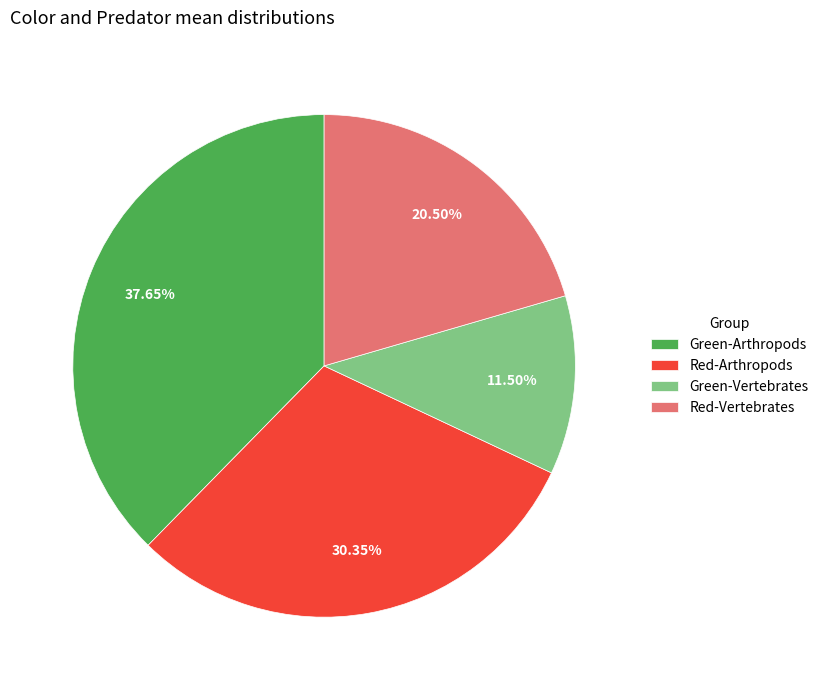

Does any single category account for the majority?

No